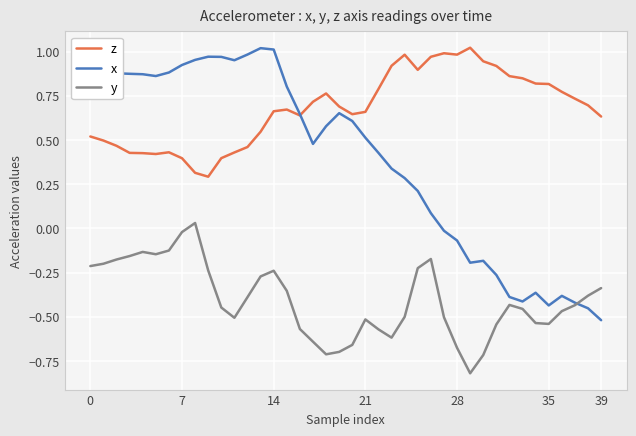

List the series in order of their overall mean, lowest first.

y, x, z